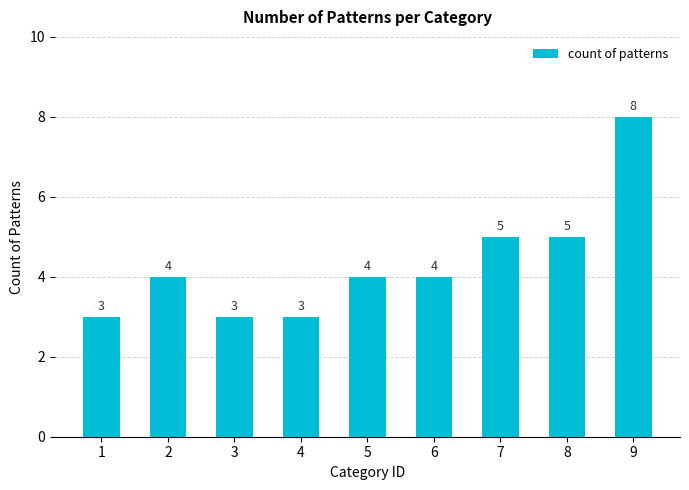

How many values are below 4?

3